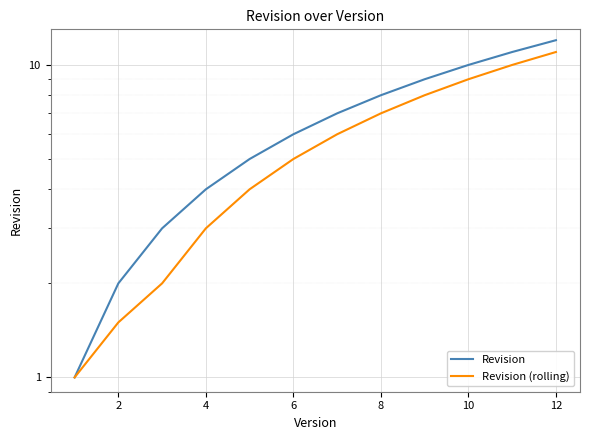

What is the difference between the highest and lowest values at 6?

1.0